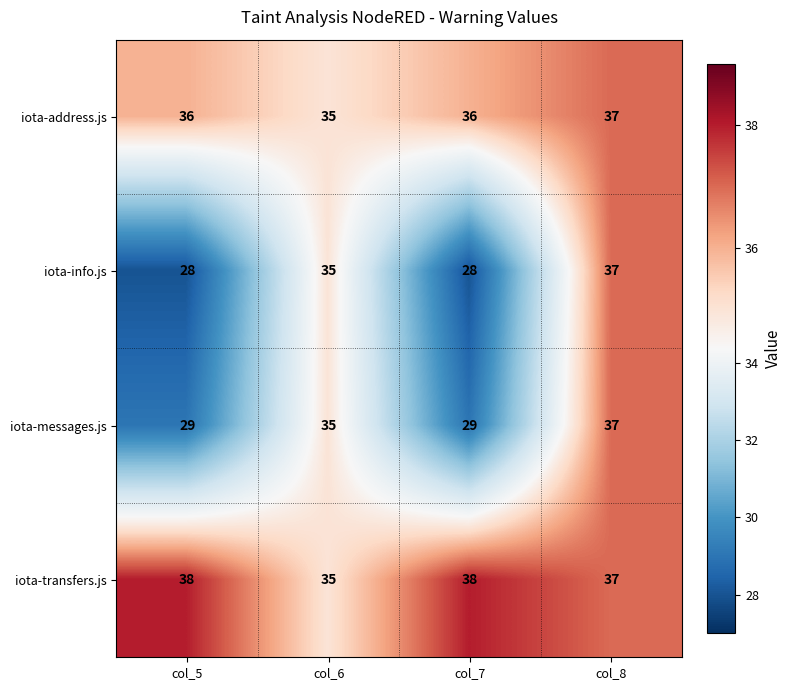

Which series has the largest total across all categories?

iota-transfers.js